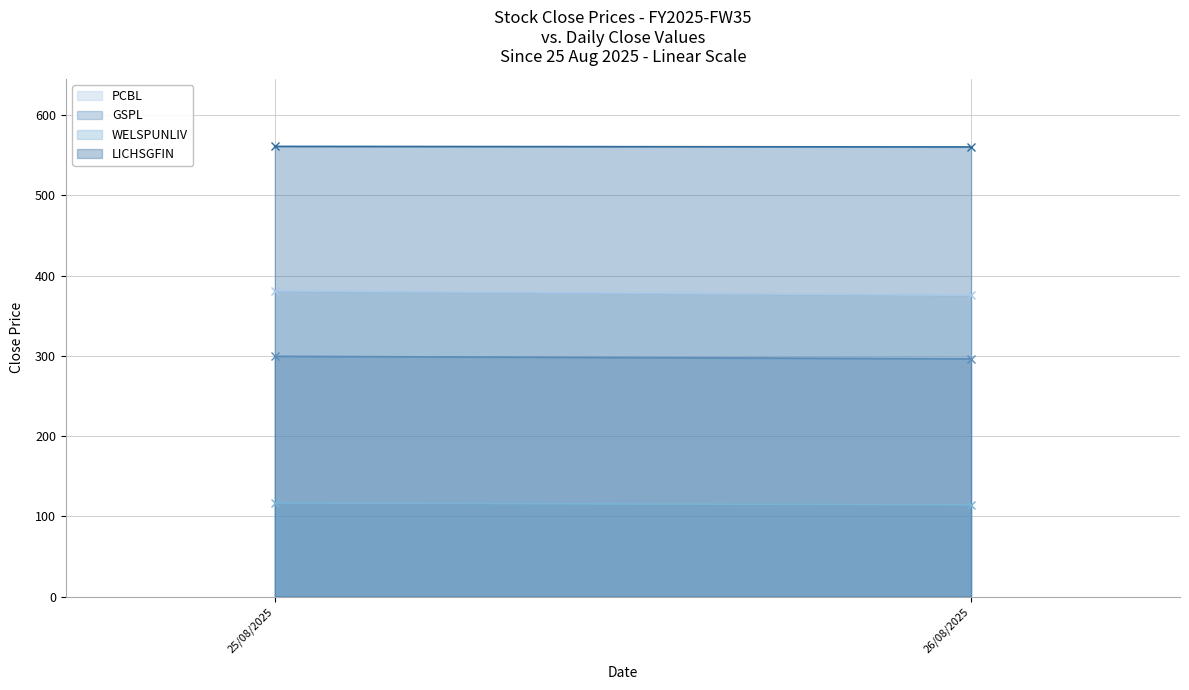

What is the difference between the highest and lowest values at 25/08/2025?

444.5